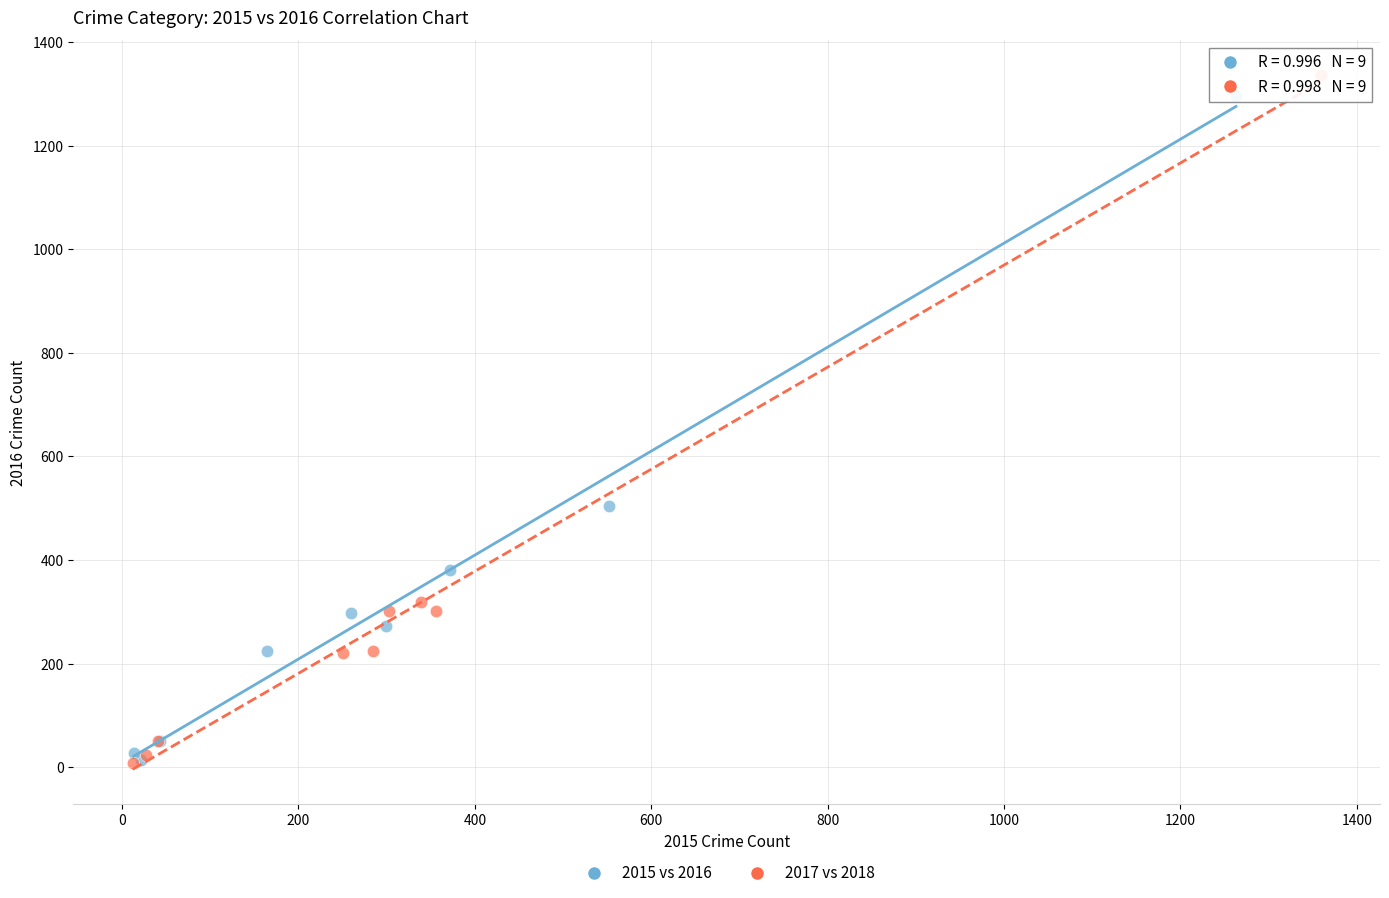

Which series has the widest spread of Y values?

2017 vs 2018